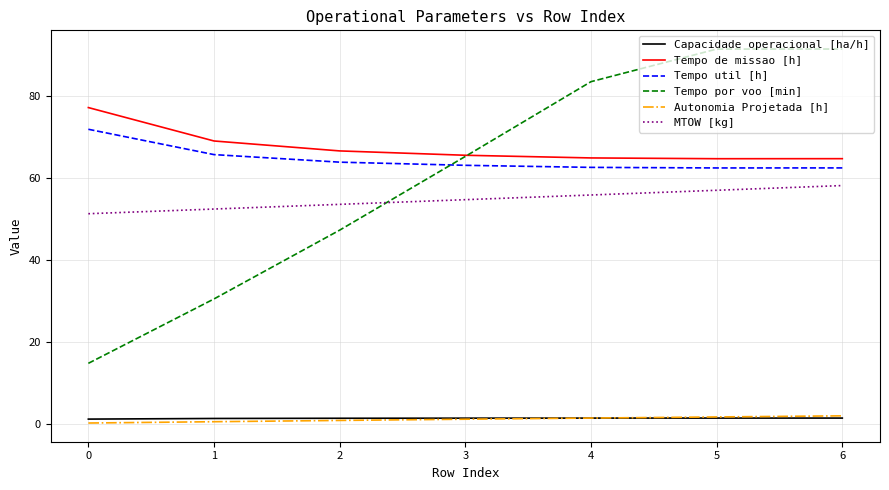

Is it true that Tempo de missao [h] equals 100.9 at 3?

False